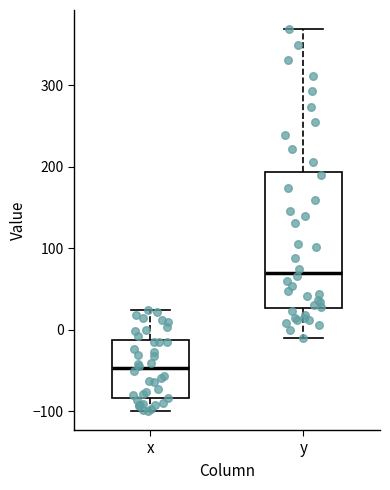

Reading left to right, transcribe this box plot: for each box, give where its median line is, the range the box spans, and where its two whiskers end, as read against the y-axis. The values are not printed on the chart, so give them approximately, as read against the axis.

x: median -50, box -80 to -10, whiskers -100 to 20
y: median 70, box 30 to 190, whiskers -10 to 370